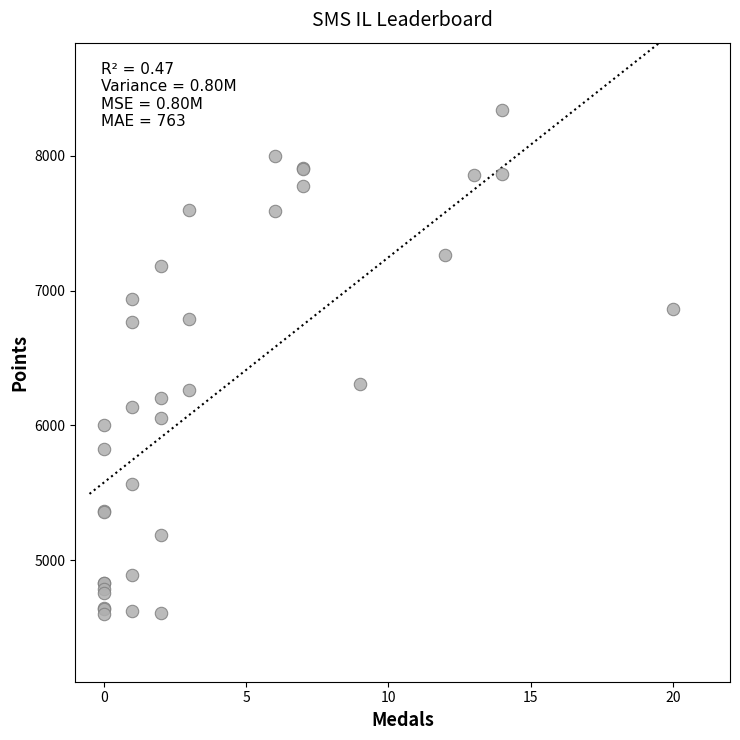

What Y value in the scatter plot is closest to 6469?

6308